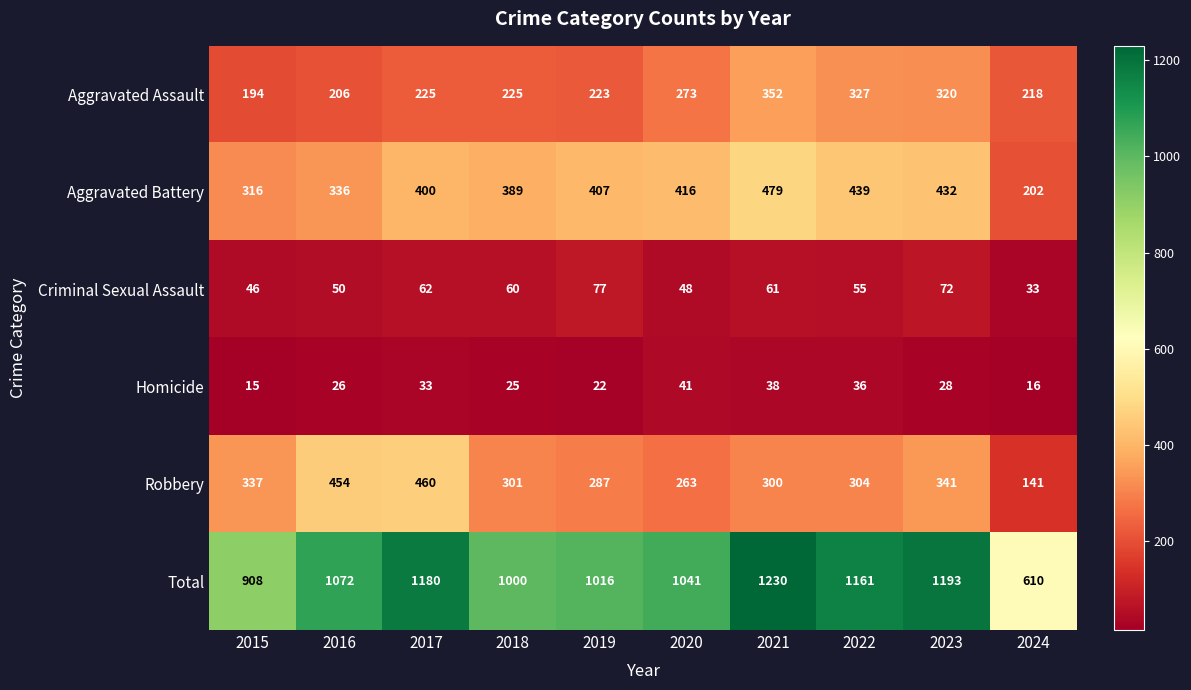

What is the difference between the maximum and minimum values in the Aggravated Assault series?

158